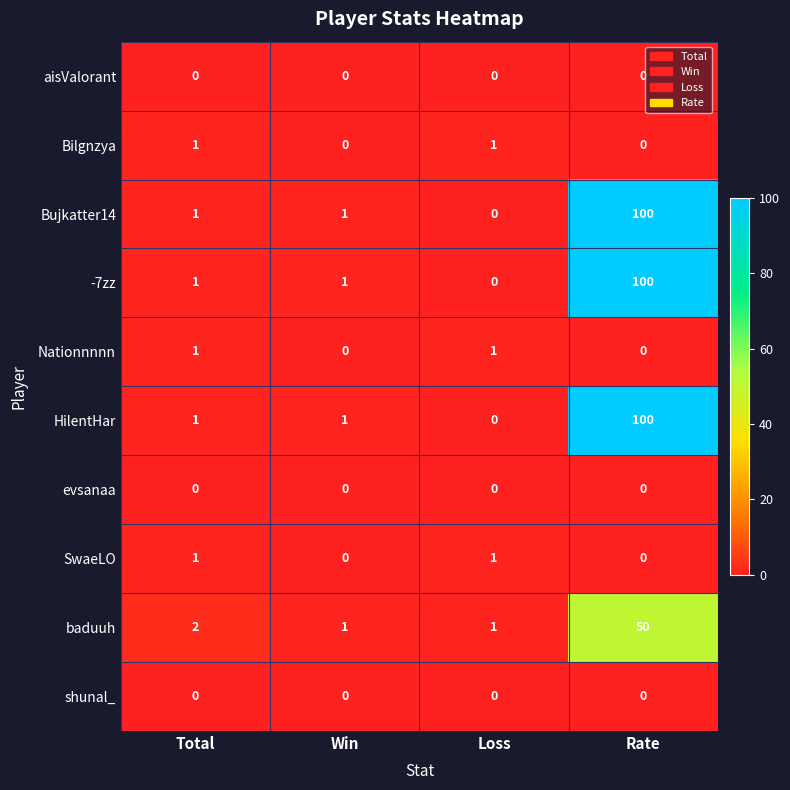

What is the difference between the maximum and minimum values in the -7zz series?

100